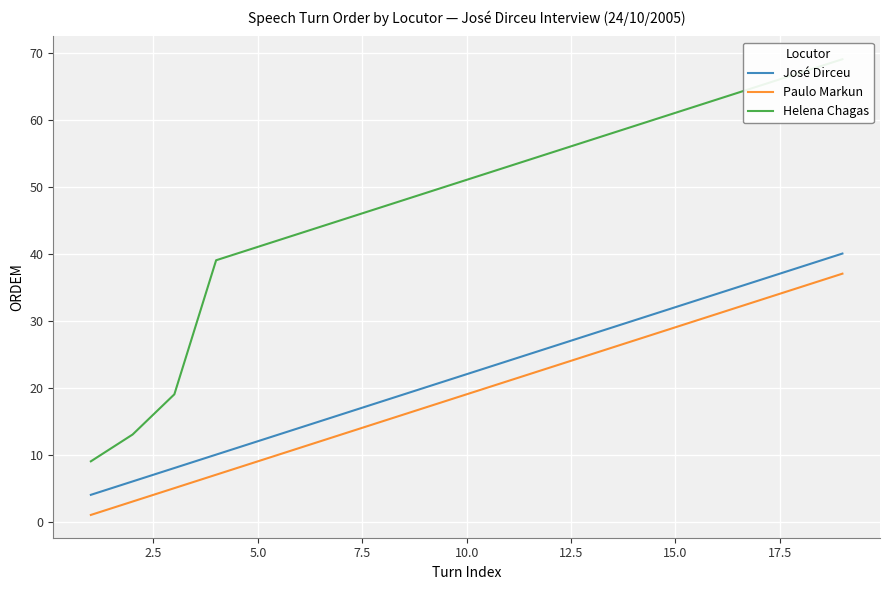

True or false: José Dirceu and Paulo Markun cross at least once.

False